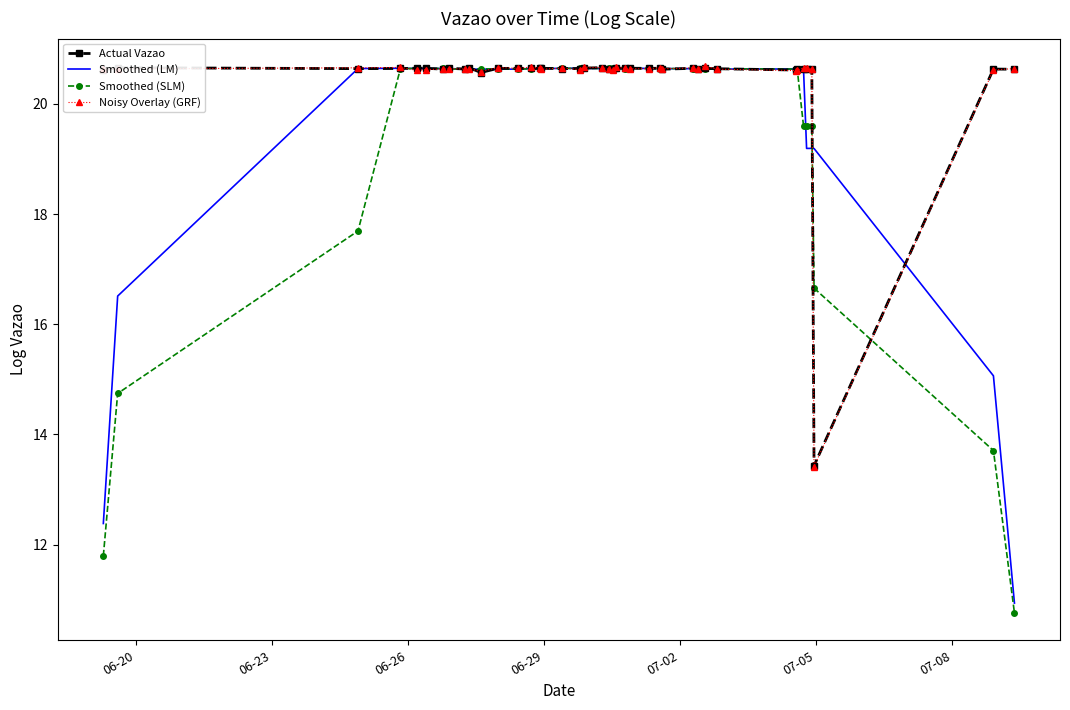

What is the minimum value for Smoothed (SLM)?

10.8